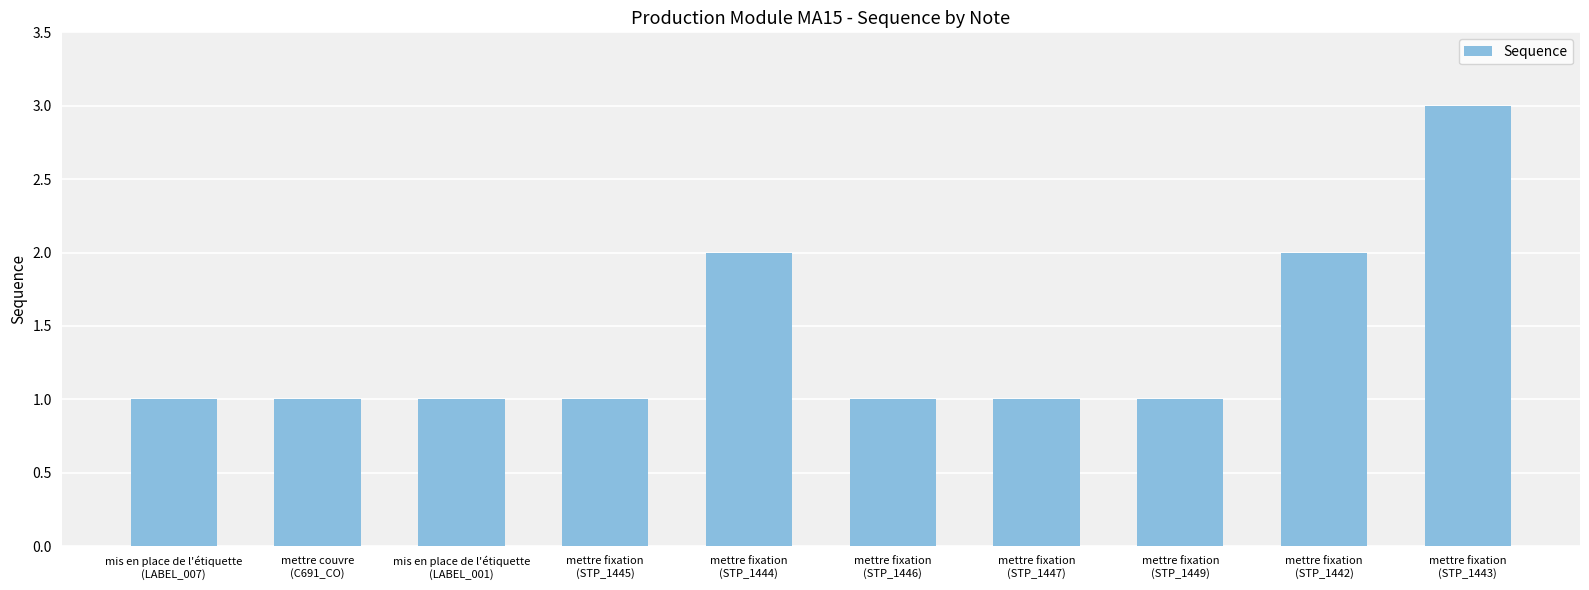

What is the maximum value shown in the chart?

3